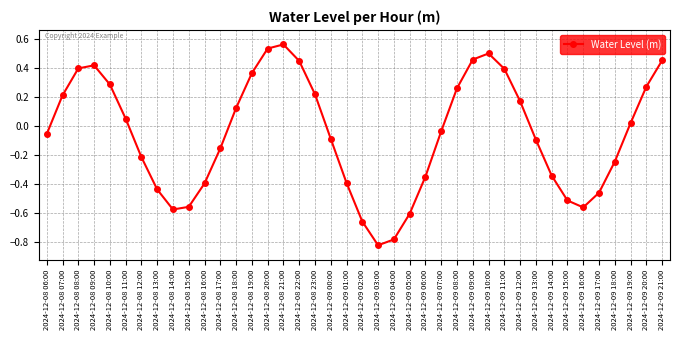

What is the difference between the maximum and minimum values?

1.4